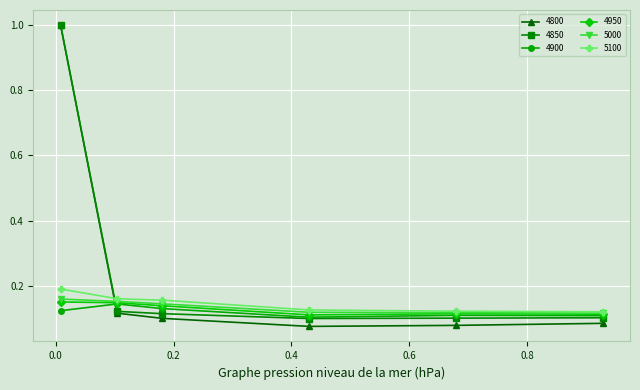

What is the value of the 4850 point at the 1st from the left?

1.0